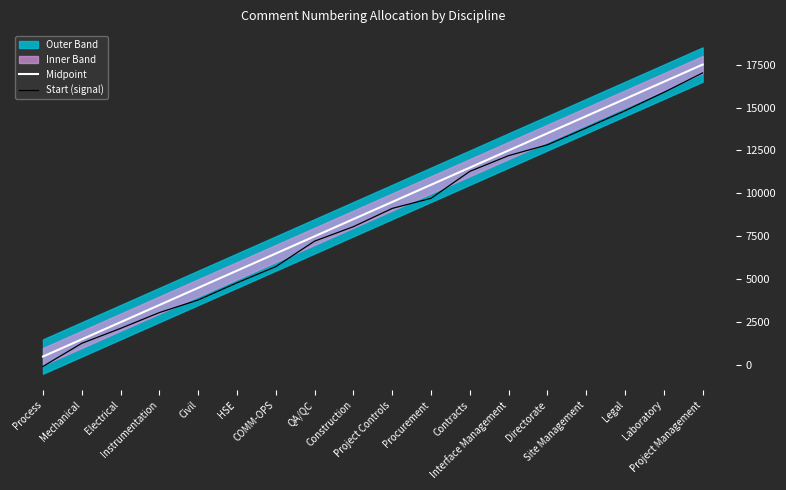

Rank the categories by Start (signal) value from highest to lowest.

Project Management, Laboratory, Legal, Site Management, Directorate, Interface Management, Contracts, Procurement, Project Controls, Construction, QA/QC, COMM-OPS, HSE, Civil, Instrumentation, Electrical, Mechanical, Process